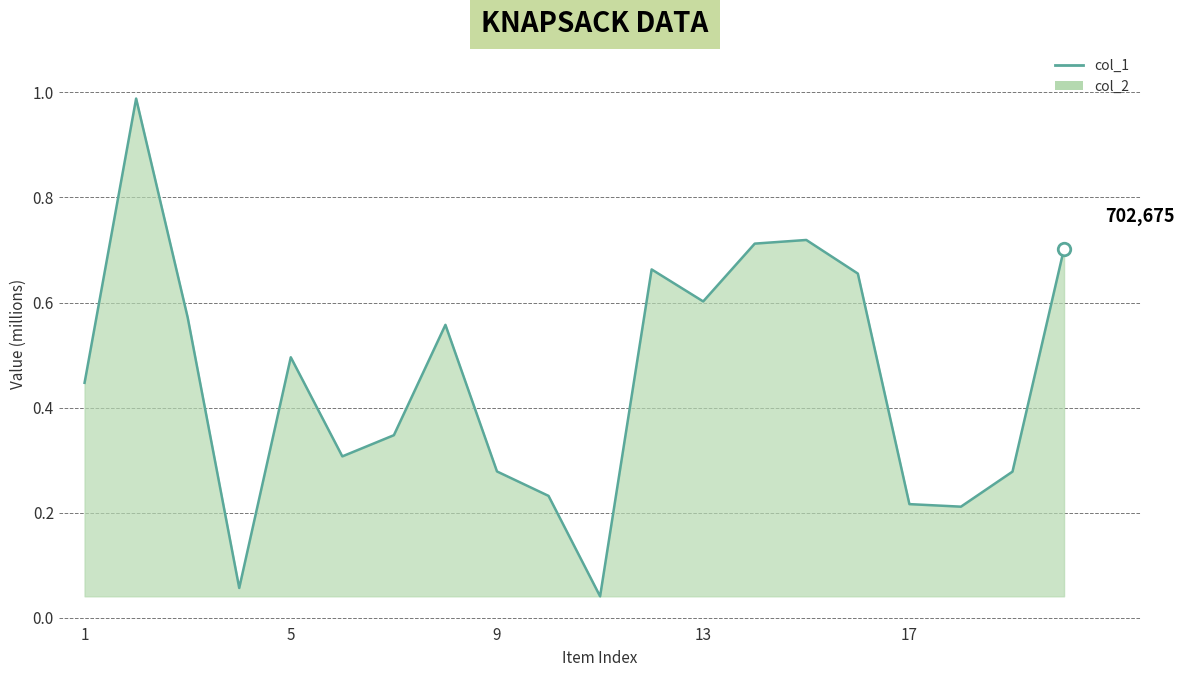

What is the difference between the second highest and second lowest values?

0.7